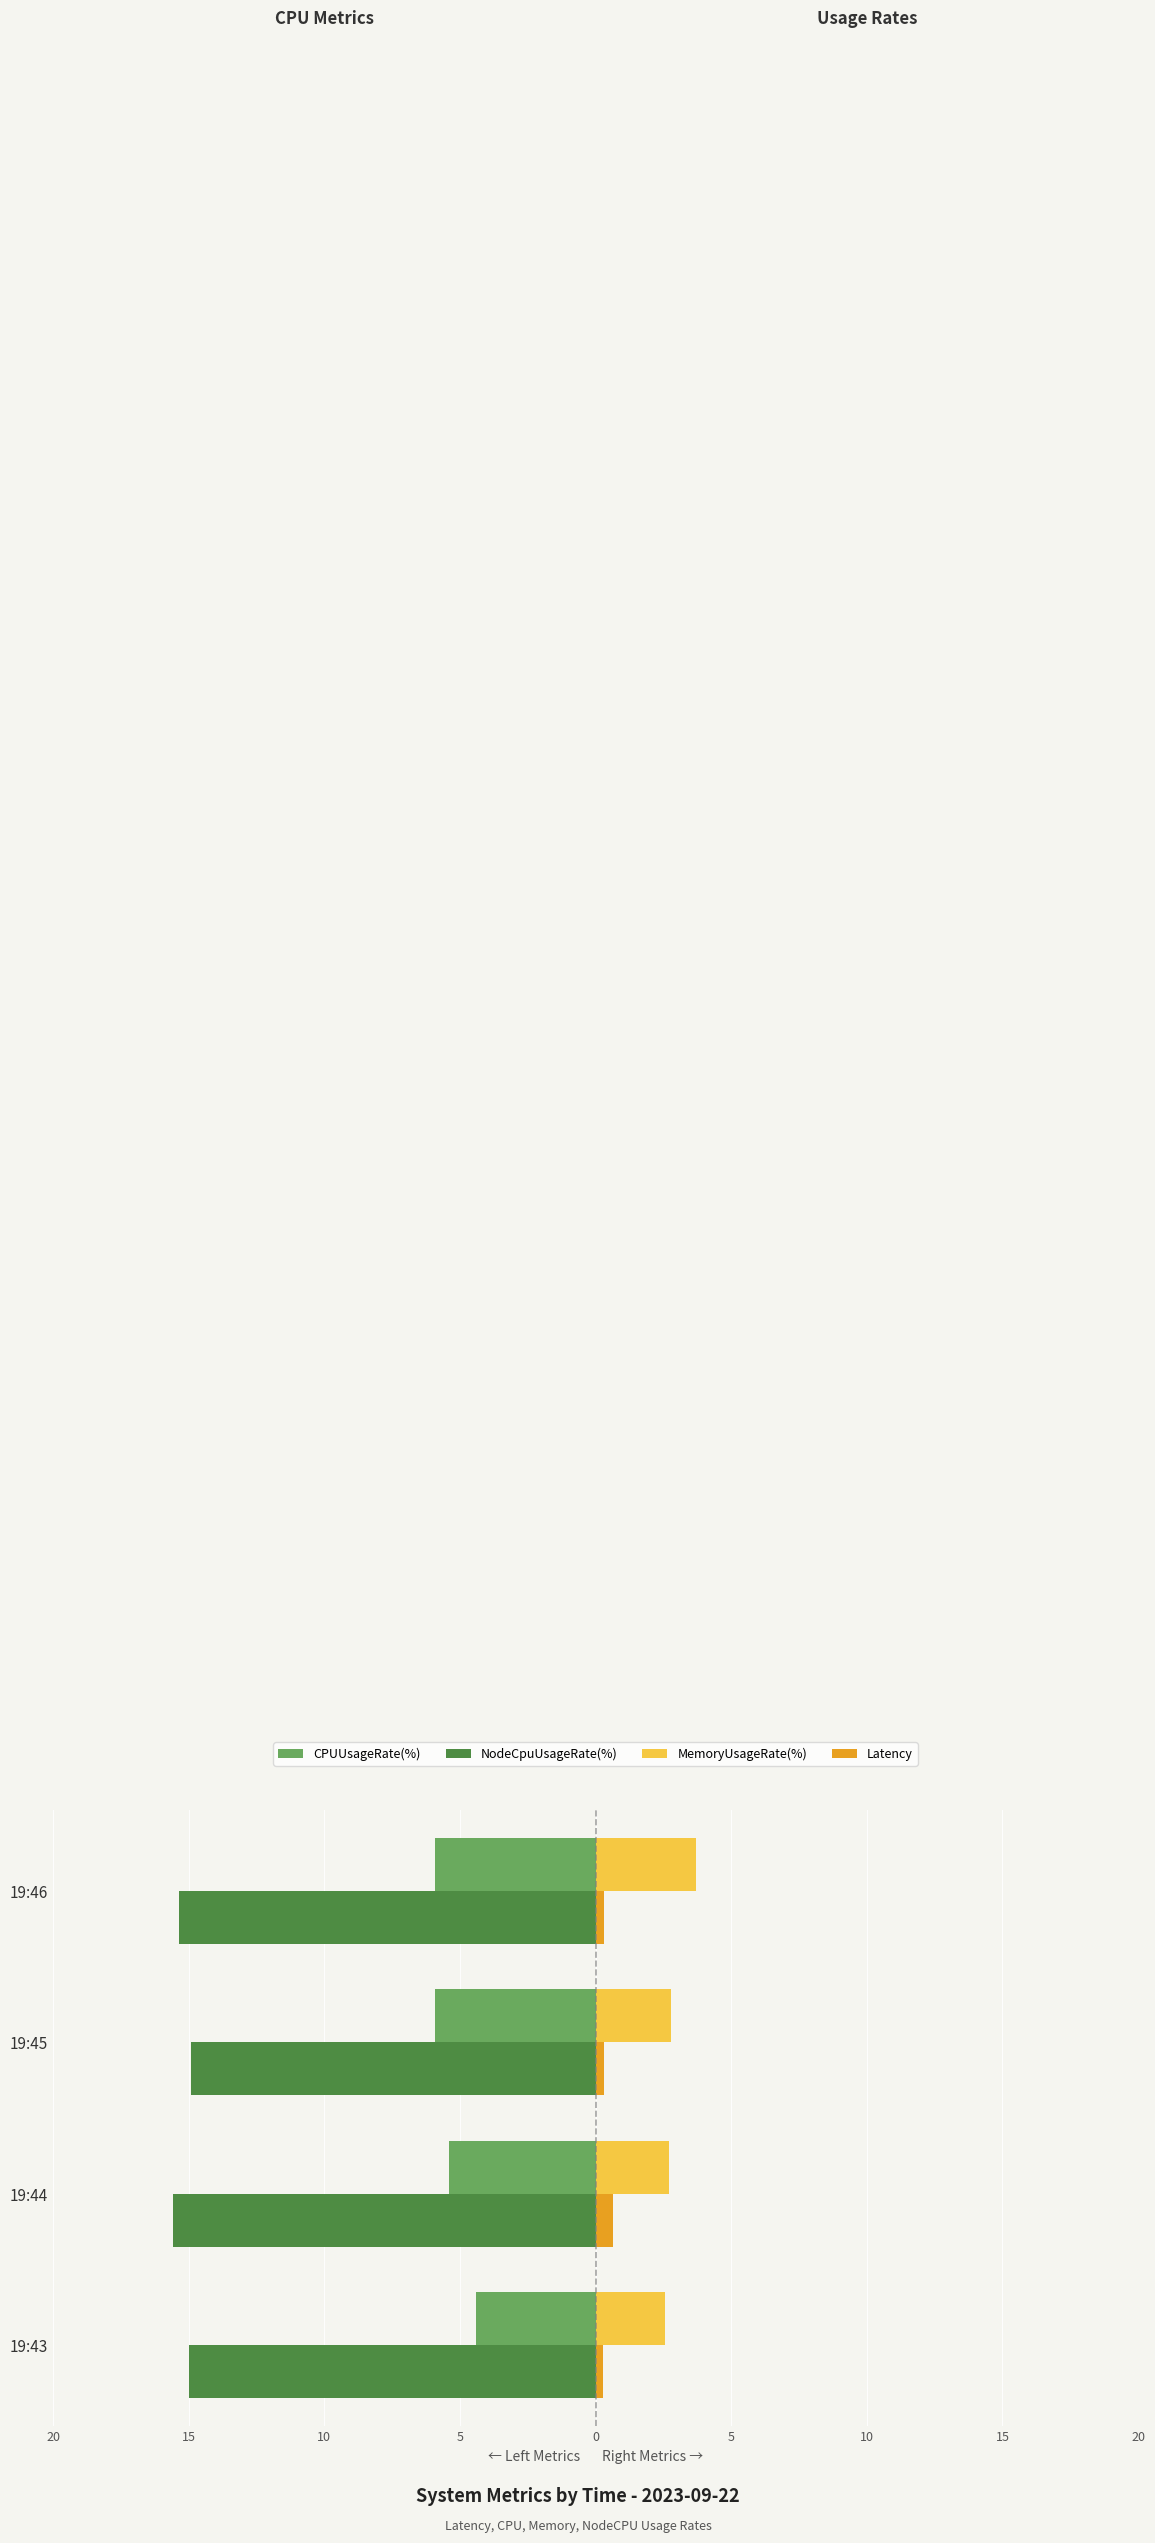

What is the greatest value displayed?

3.7